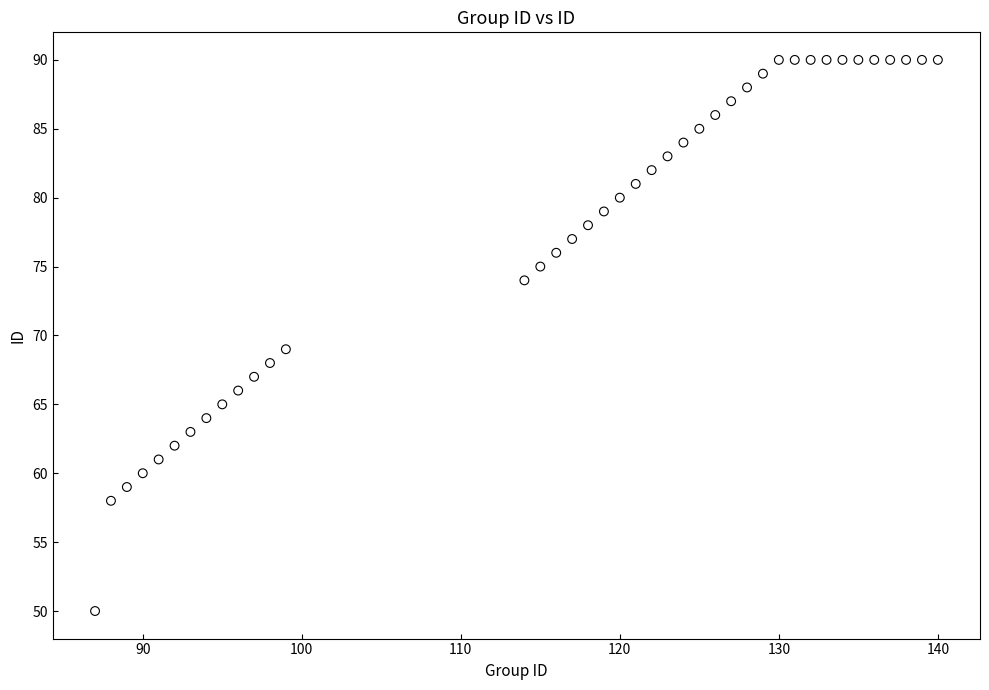

What Y value in the scatter plot is closest to 70?

69